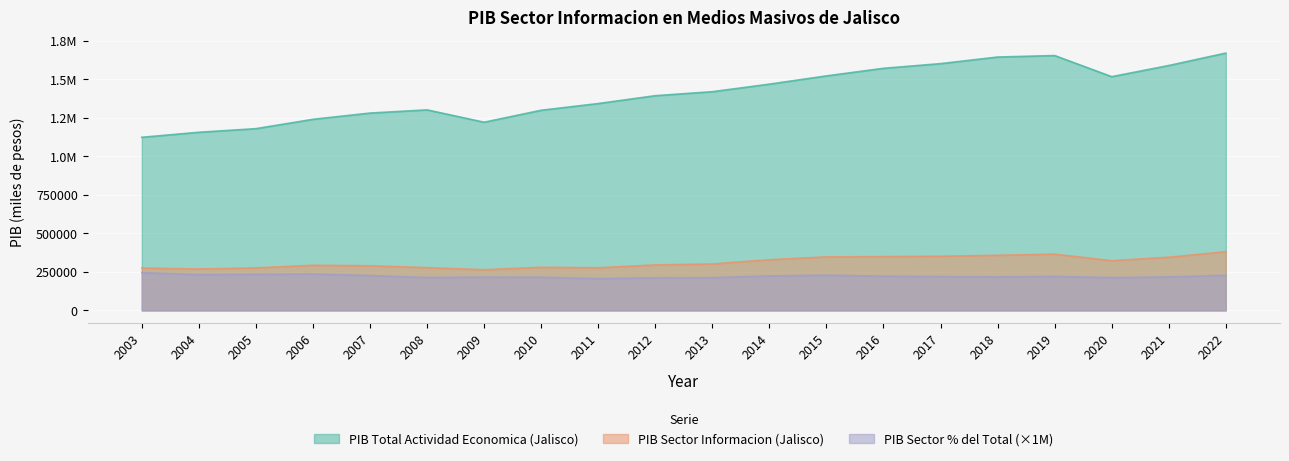

What is the greatest value displayed?

1669432.8